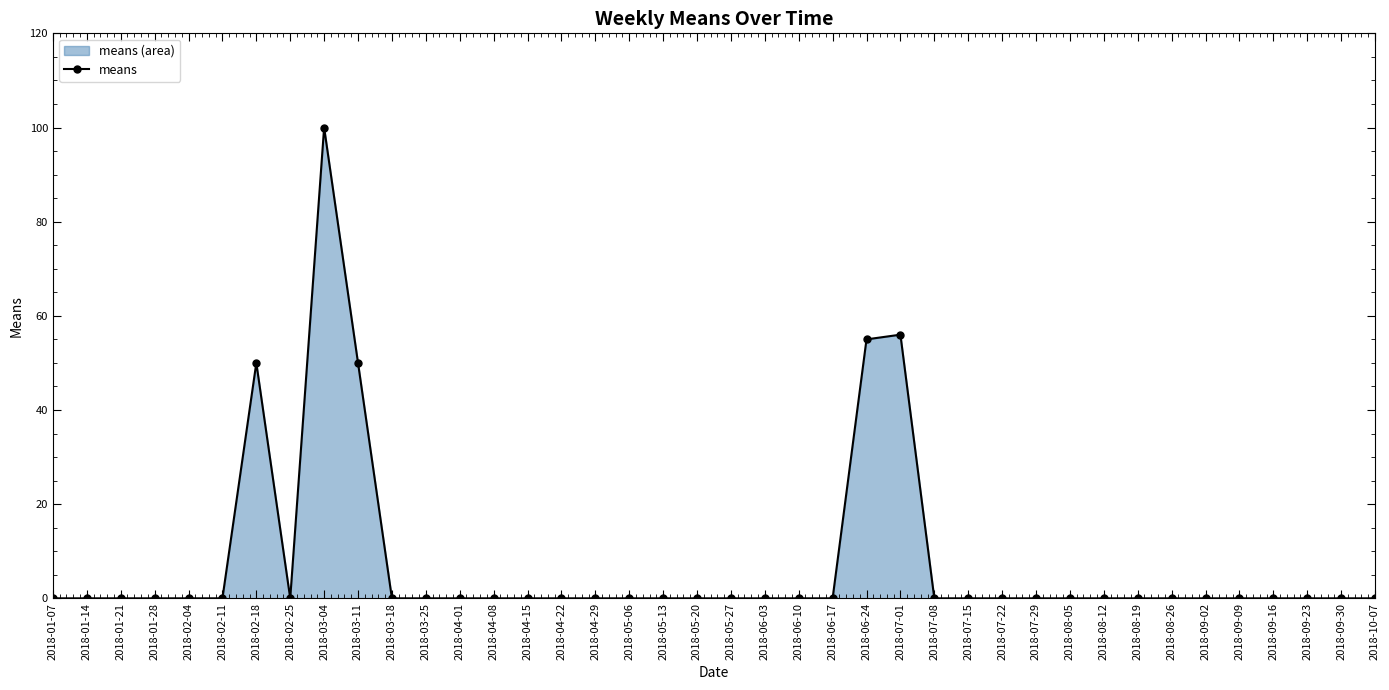

Is it true that the value at 2018-02-18 is 50?

True